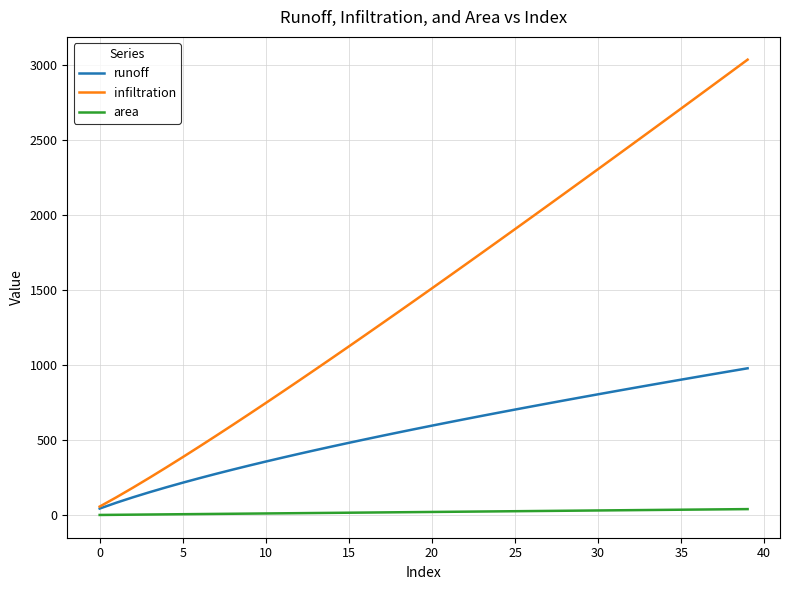

Which series has the largest total across all categories?

infiltration